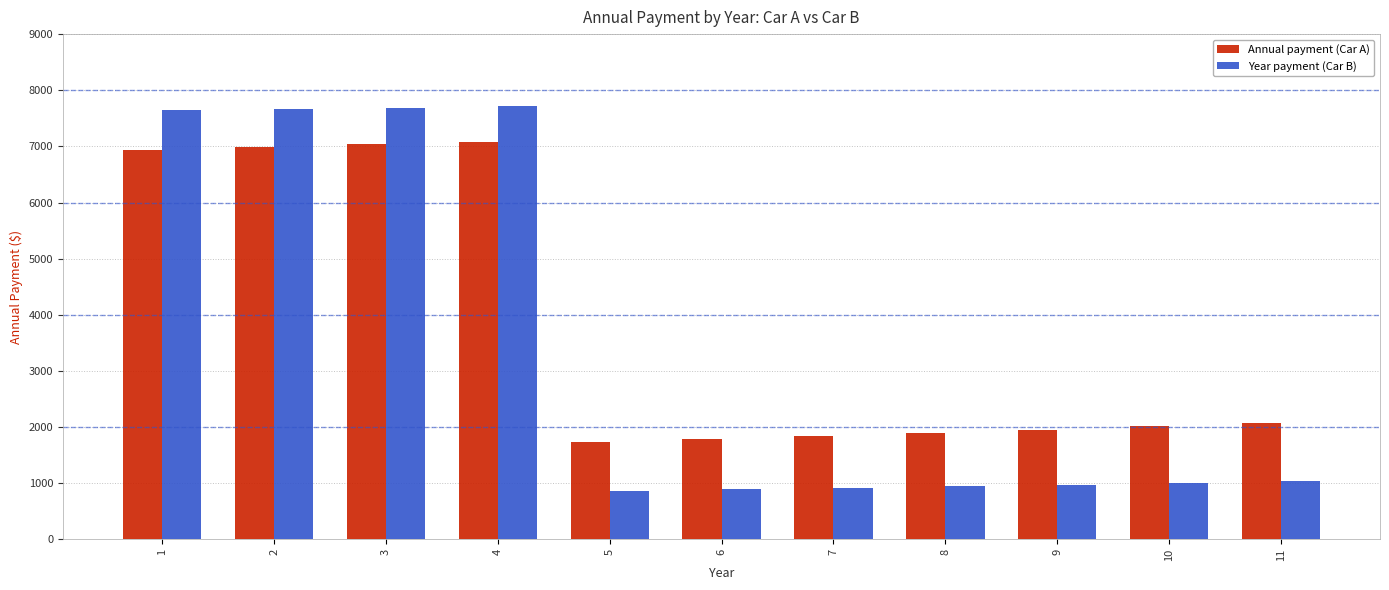

What is the highest value of the Year payment (Car B) series?

7712.6